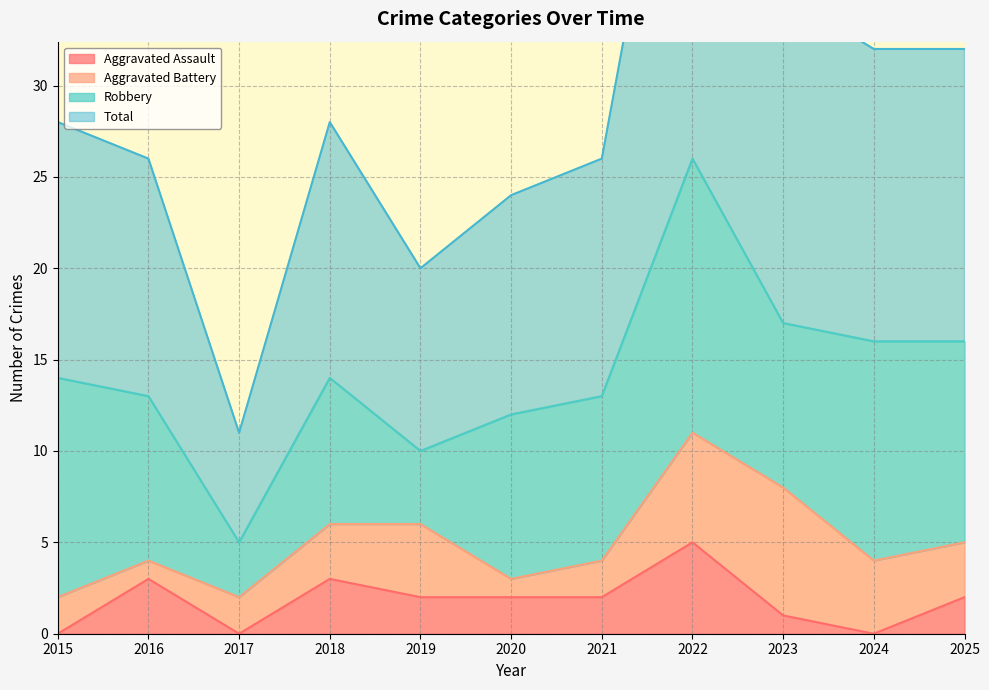

Which category has the highest value in the Aggravated Assault series?

2022